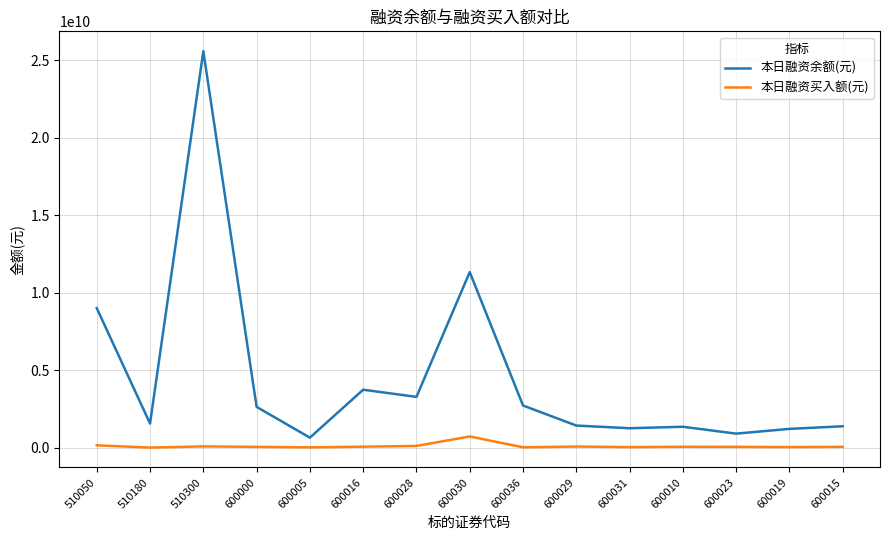

What is the maximum value shown in the chart?

25591441506